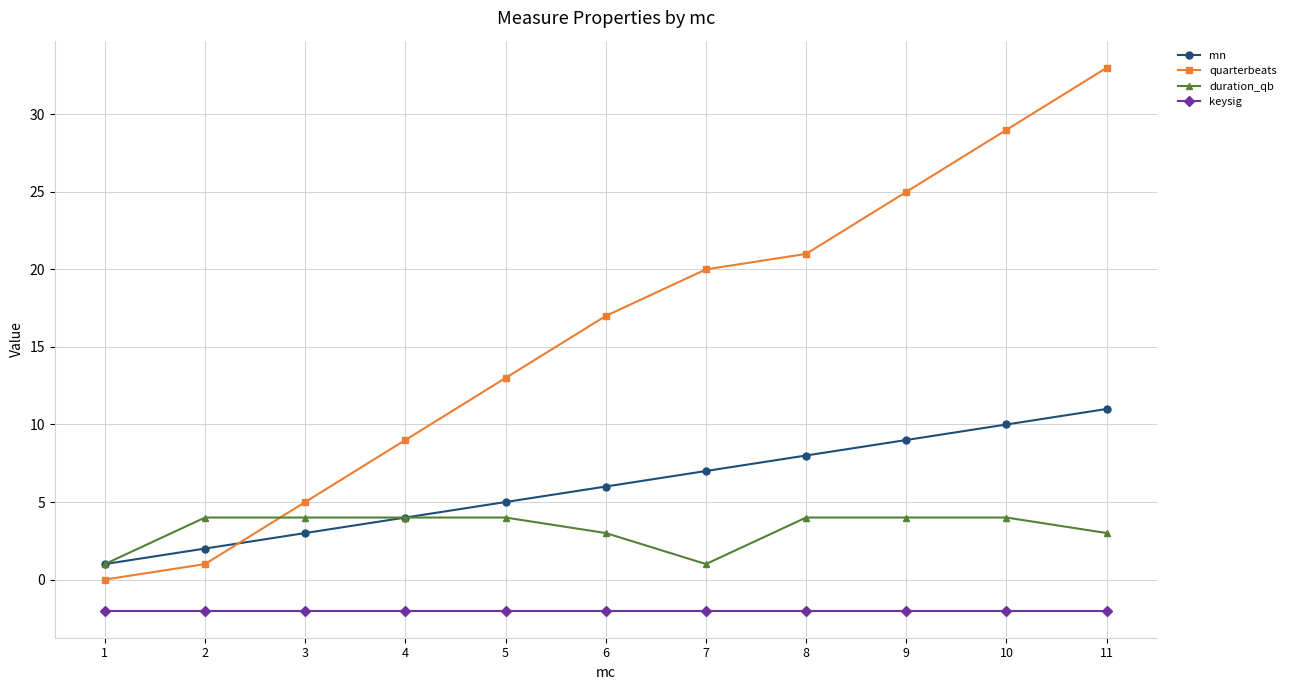

Does the chart have visible grid lines?

Yes